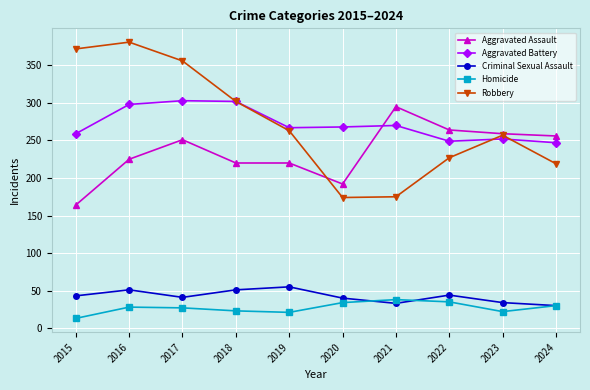

What is the approximate value of Homicide at 2023, to the nearest 5?

20